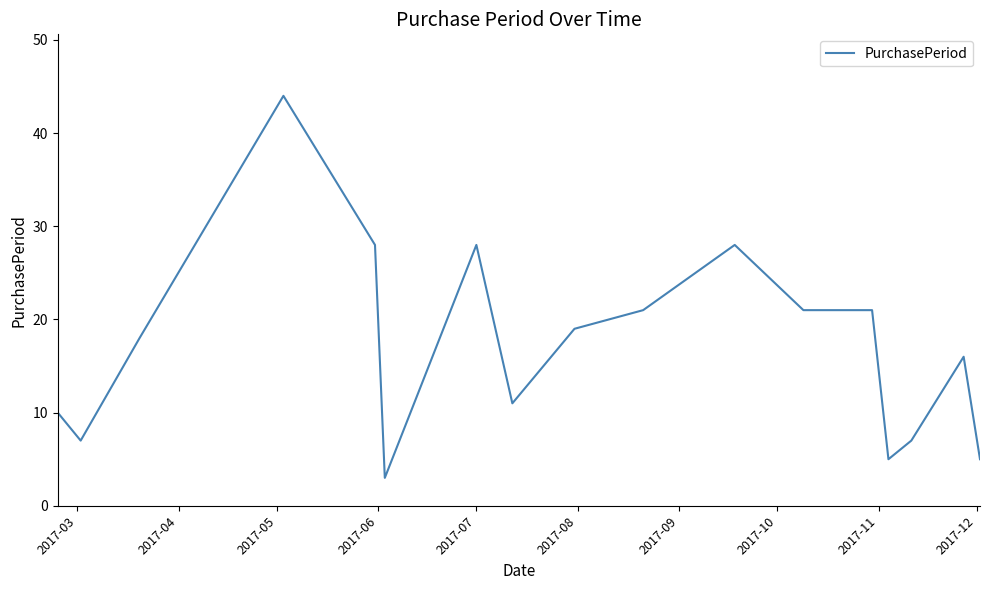

What is the difference between the maximum and minimum values?

41